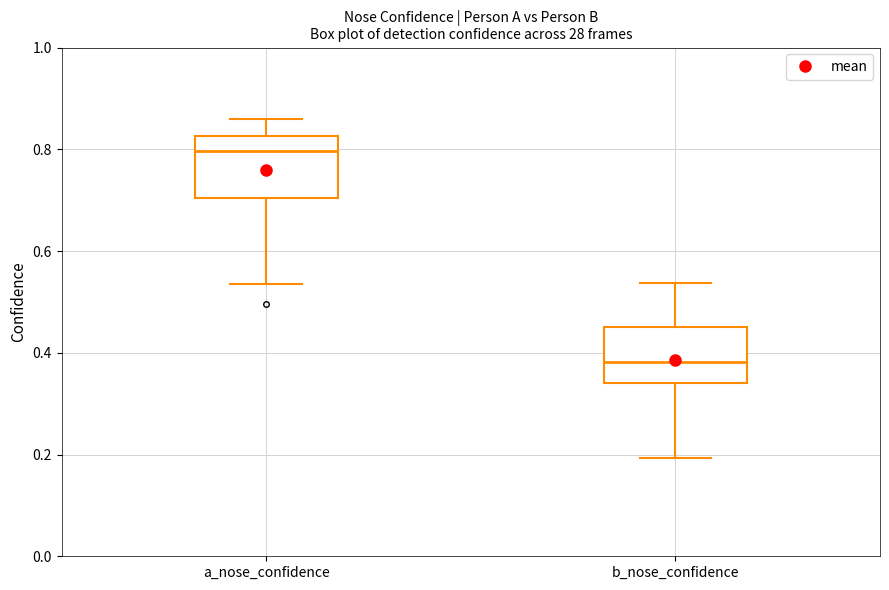

Reading left to right, read every box against the y-axis: the position of its median line, the range the box covers, and the ends of its whiskers. The values are not printed on the chart, so give them approximately, as read against the axis.

a_nose_confidence: median 0.80, box 0.70 to 0.82, whiskers 0.54 to 0.86
b_nose_confidence: median 0.38, box 0.34 to 0.46, whiskers 0.20 to 0.54